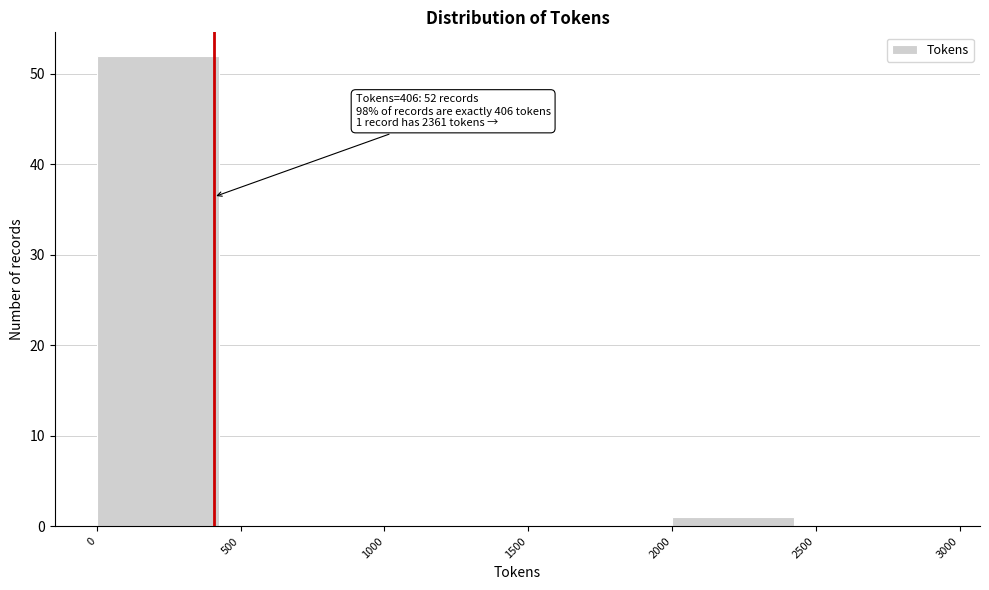

Over which range of the x-axis is the bar tallest?

0 to 500